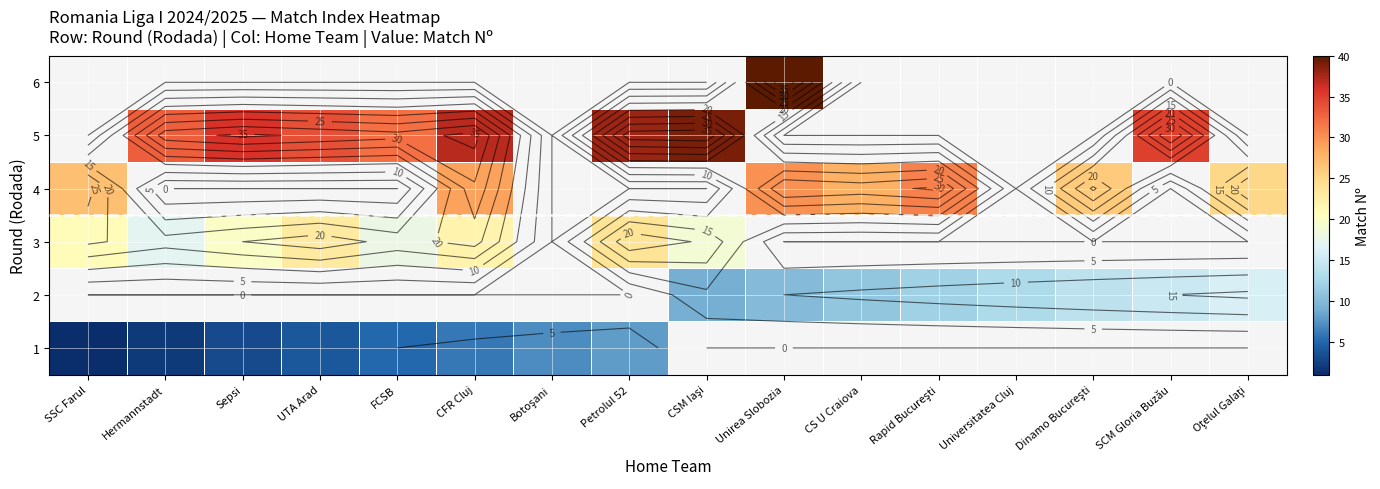

How many values in the 5 series are below 39?

7